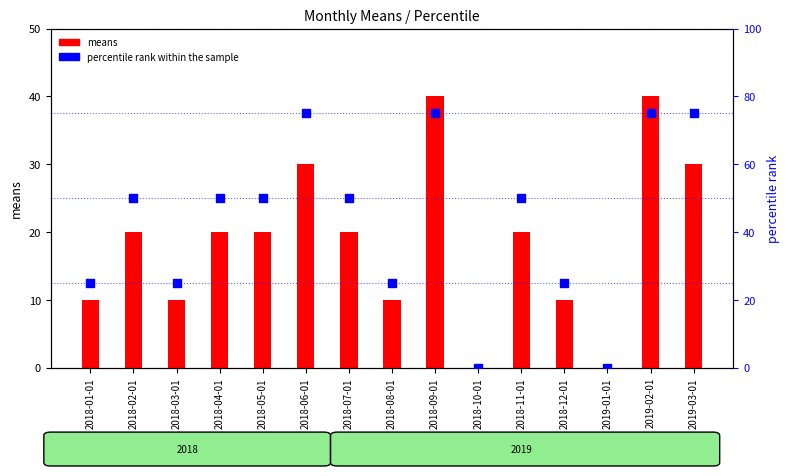

What are all the series names shown in the legend?

means, percentile rank within the sample